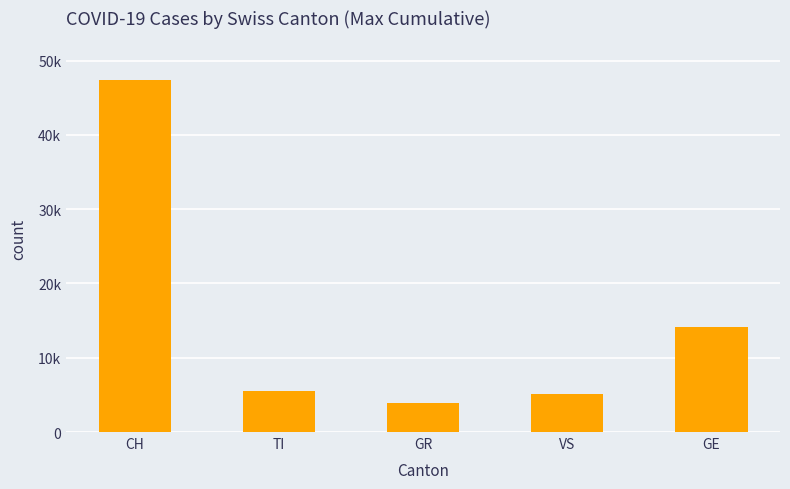

The value at GR is 3855. True or false?

True